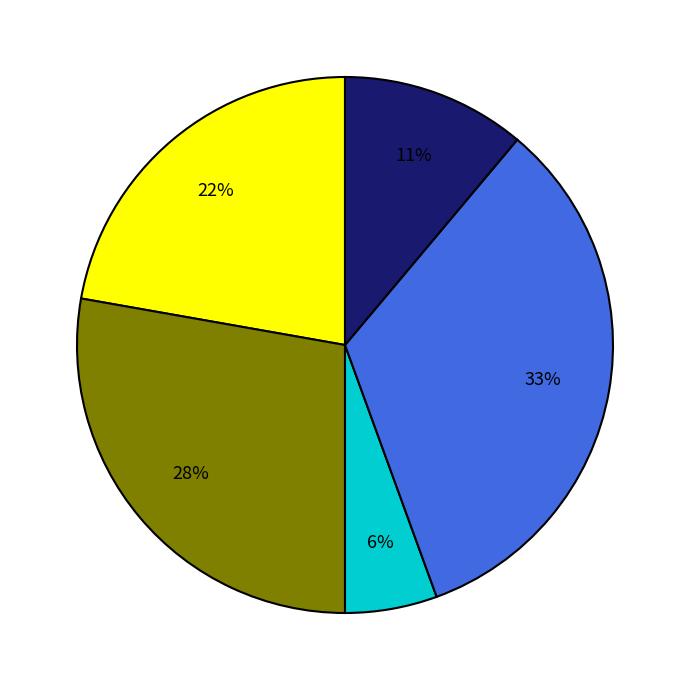

Is there any slice that represents more than half of the pie?

No